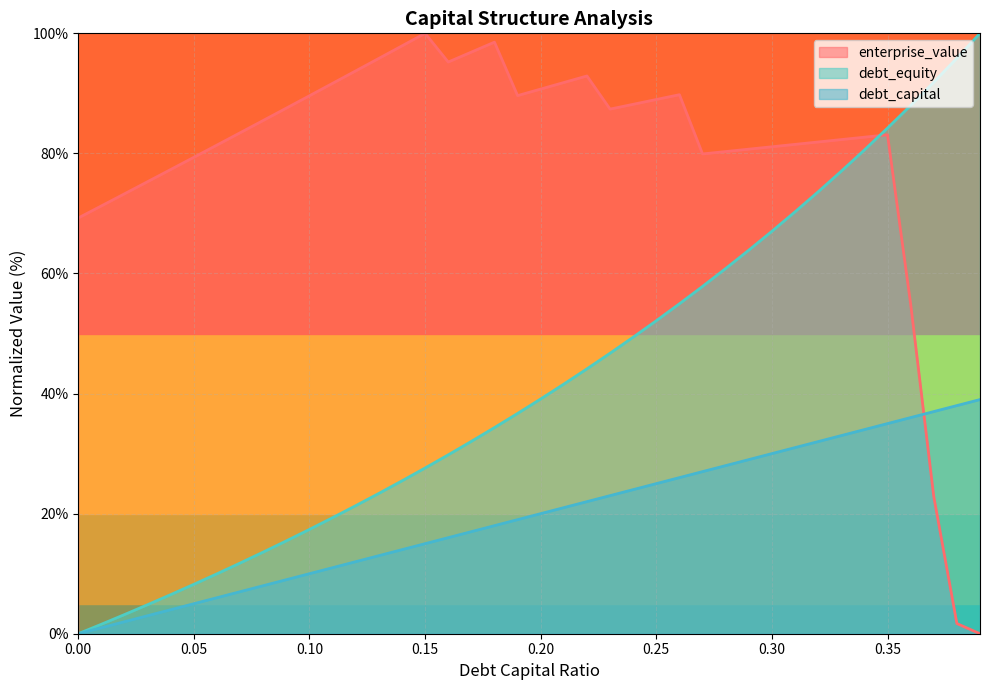

Reading left to right, what are all the values shown in this chart?

debt_capital: 0.0=0.0	0.01=1.0	0.02=2.0	0.03=3.0	0.04=4.0	0.05=5.0	0.06=6.0	0.07=7.0	0.08=8.0	0.09=9.0	0.1=10.0	0.11=11.0	0.12=12.0	0.13=13.0	0.14=14.0	0.15=15.0	0.16=16.0	0.17=17.0	0.18=18.0	0.19=19.0	0.2=20.0	0.21=21.0	0.22=22.0	0.23=23.0	0.24=24.0	0.25=25.0	0.26=26.0	0.27=27.0	0.28=28.0	0.29=29.0	0.3=30.0	0.31=31.0	0.32=32.0	0.33=33.0	0.34=34.0	0.35=35.0	0.36=36.0	0.37=37.0	0.38=38.0	0.39=39.0
cost_capital: 0.0=69.2	0.01=71.3	0.02=73.3	0.03=75.3	0.04=77.3	0.05=79.4	0.06=81.4	0.07=83.4	0.08=85.5	0.09=87.5	0.1=89.6	0.11=91.7	0.12=93.7	0.13=95.8	0.14=97.9	0.15=100.0	0.16=95.2	0.17=96.9	0.18=98.5	0.19=89.6	0.2=90.7	0.21=91.8	0.22=92.9	0.23=87.4	0.24=88.2	0.25=89.0	0.26=89.8	0.27=79.9	0.28=80.3	0.29=80.7	0.3=81.1	0.31=81.5	0.32=81.9	0.33=82.3	0.34=82.7	0.35=83.1	0.36=54.9	0.37=22.9	0.38=1.7	0.39=0.0
debt_equity: 0.0=0.0	0.01=1.6	0.02=3.2	0.03=4.8	0.04=6.5	0.05=8.2	0.06=10.0	0.07=11.8	0.08=13.6	0.09=15.5	0.1=17.4	0.11=19.3	0.12=21.3	0.13=23.4	0.14=25.5	0.15=27.6	0.16=29.8	0.17=32.0	0.18=34.3	0.19=36.7	0.2=39.1	0.21=41.6	0.22=44.1	0.23=46.7	0.24=49.4	0.25=52.1	0.26=55.0	0.27=57.9	0.28=60.8	0.29=63.9	0.3=67.0	0.31=70.3	0.32=73.6	0.33=77.0	0.34=80.6	0.35=84.2	0.36=88.0	0.37=91.9	0.38=95.9	0.39=100.0